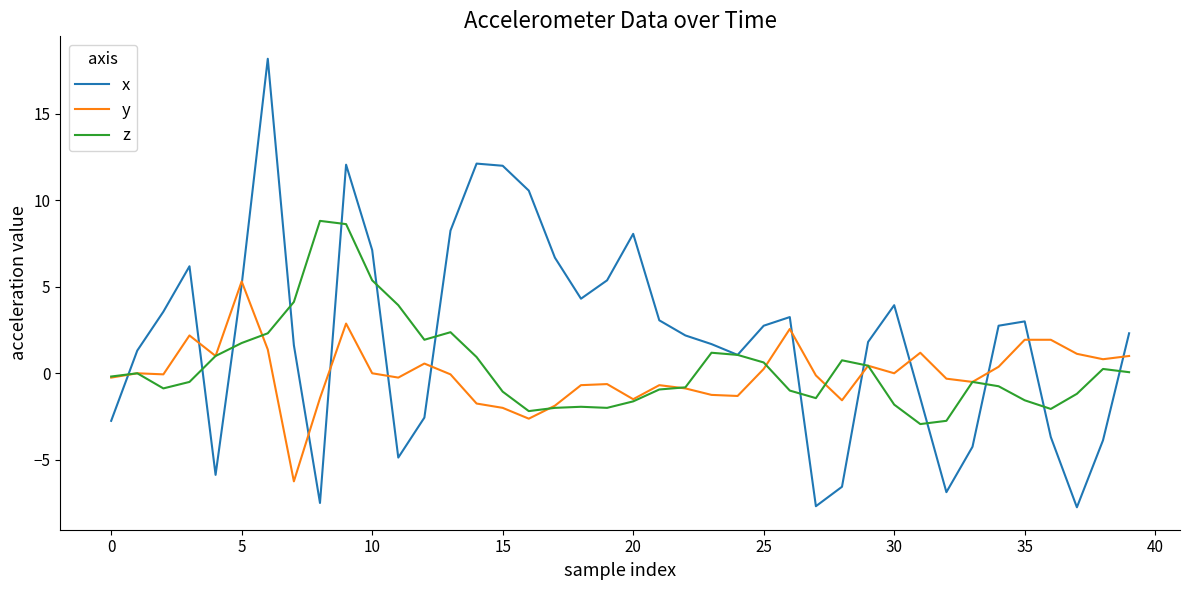

Which series has the widest spread of values?

x